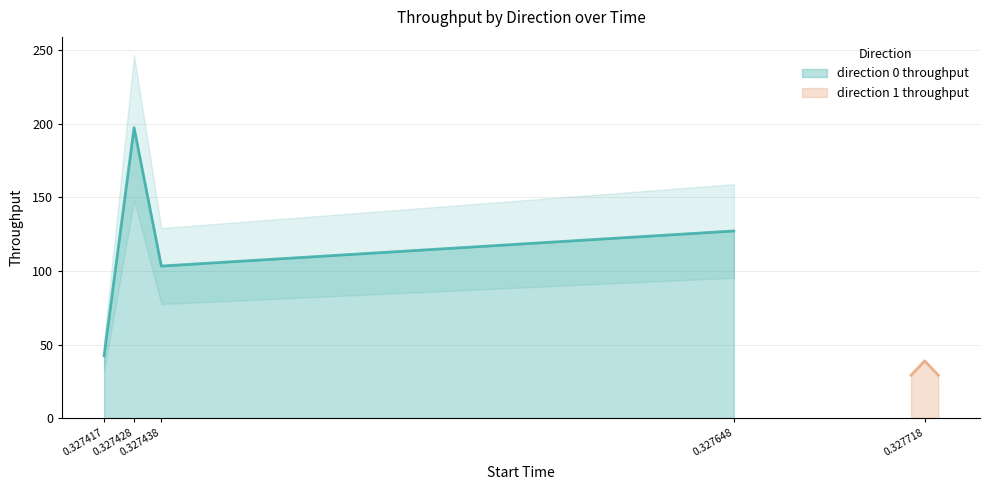

Read the value at 0.327438.

103.3